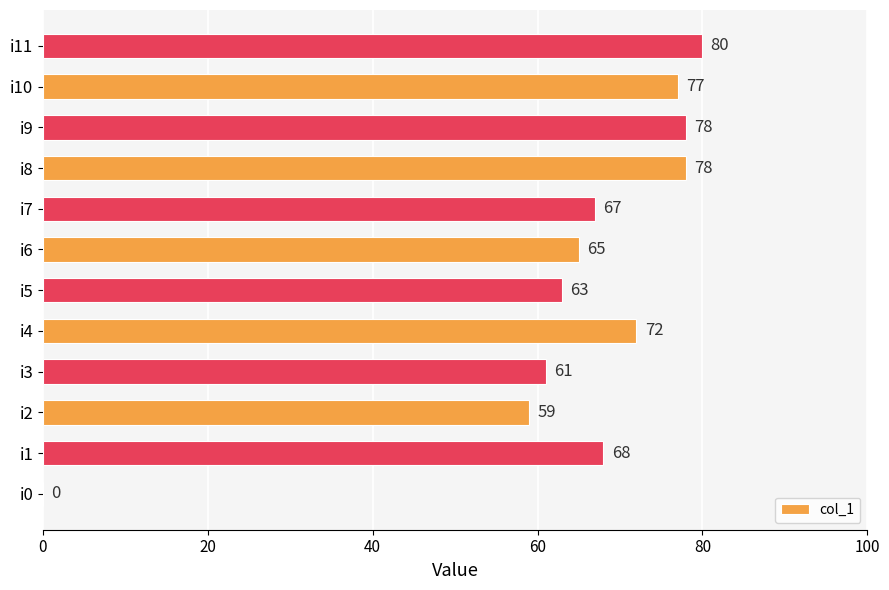

Which category has the highest value across all series?

i11